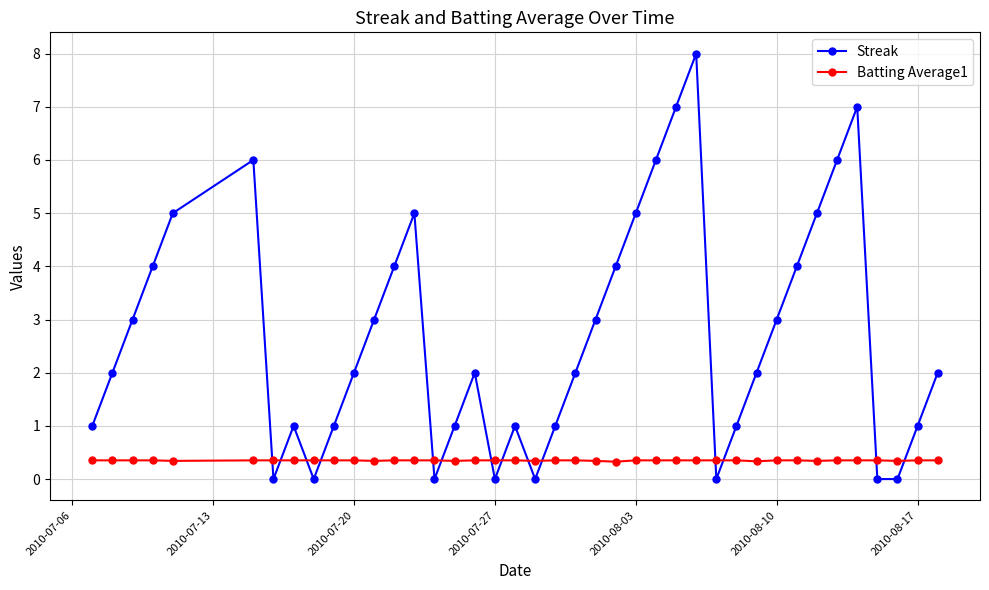

What are all the series names shown in the legend?

Streak, Batting Average1